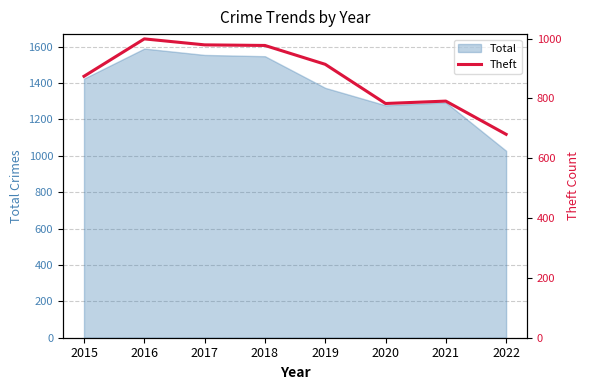

How many data points are above 914?

3